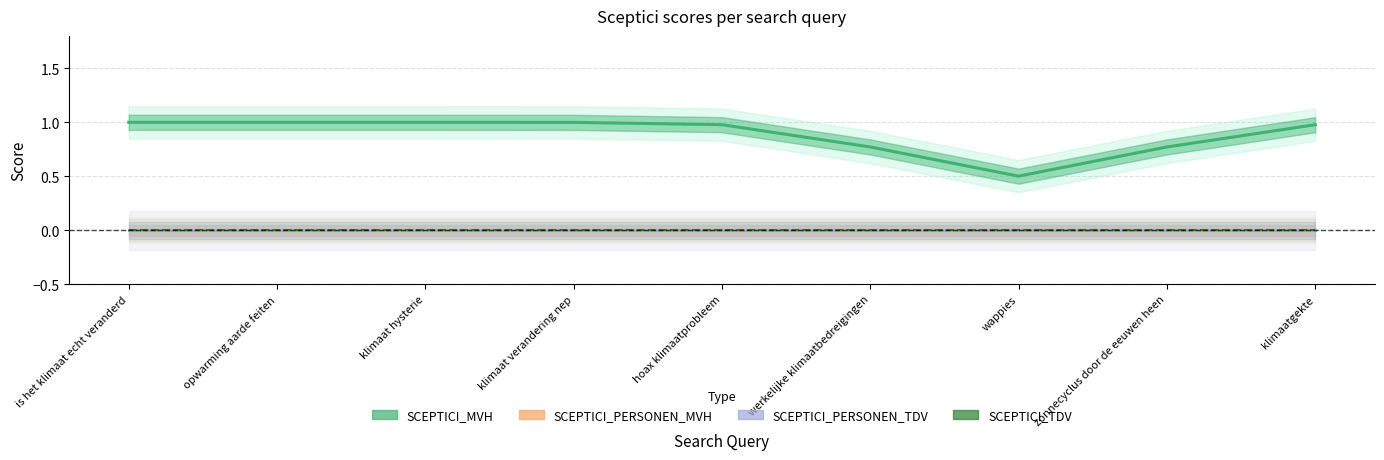

True or false: SCEPTICI_PERSONEN_TDV has more than 0 points higher than both neighbors.

False